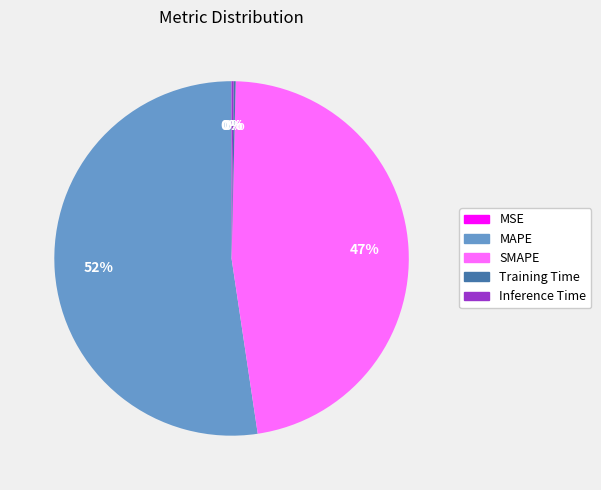

Which slice represents more than half of the pie?

MAPE